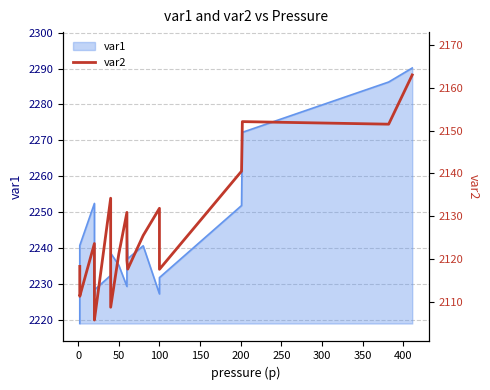

What is the difference between the second highest and second lowest values?

43.8